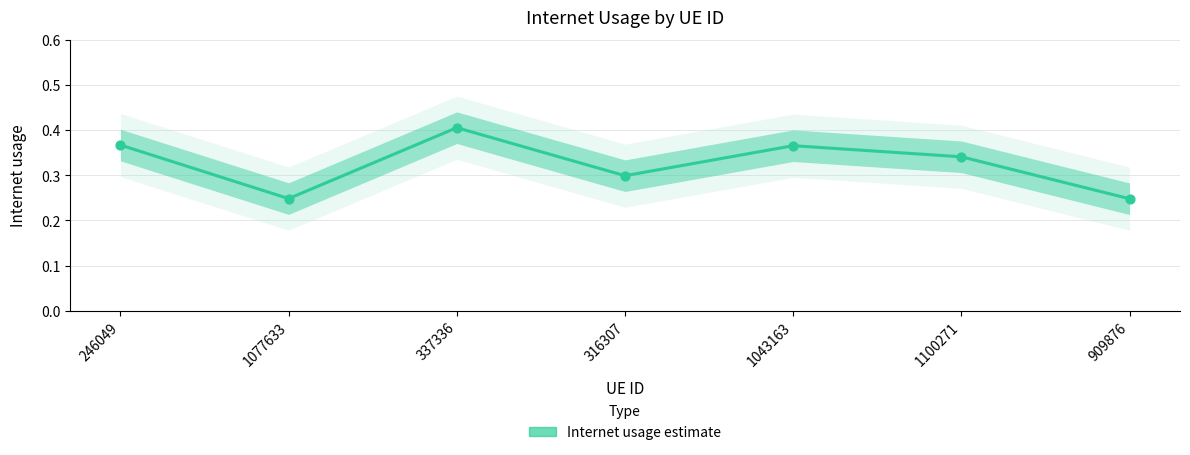

Which has a higher value, 1043163 or 909876?

1043163